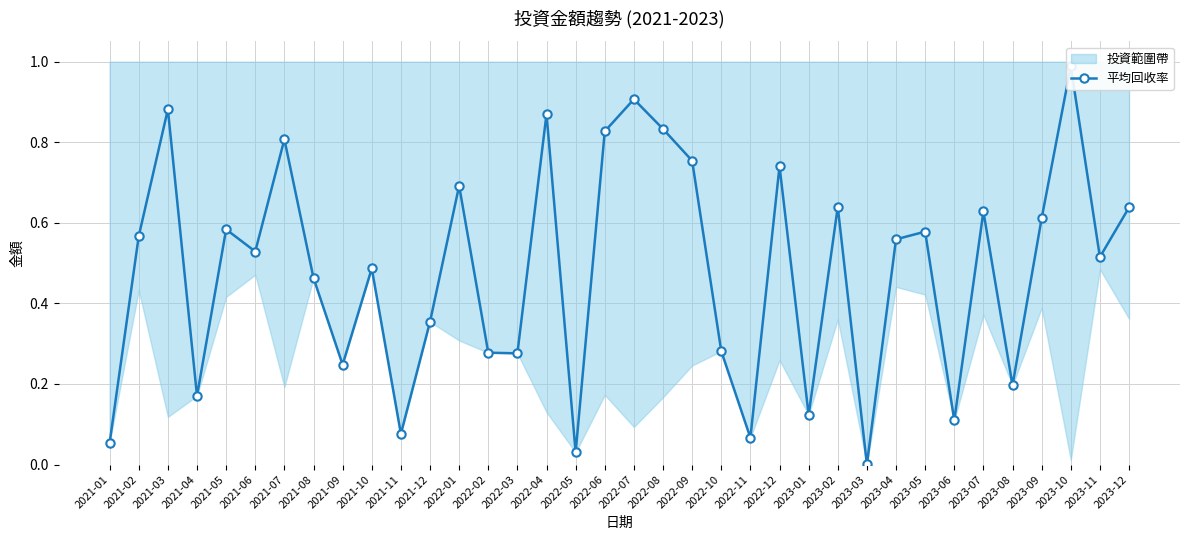

True or false: there are more than 0 points higher than both neighbors.

True